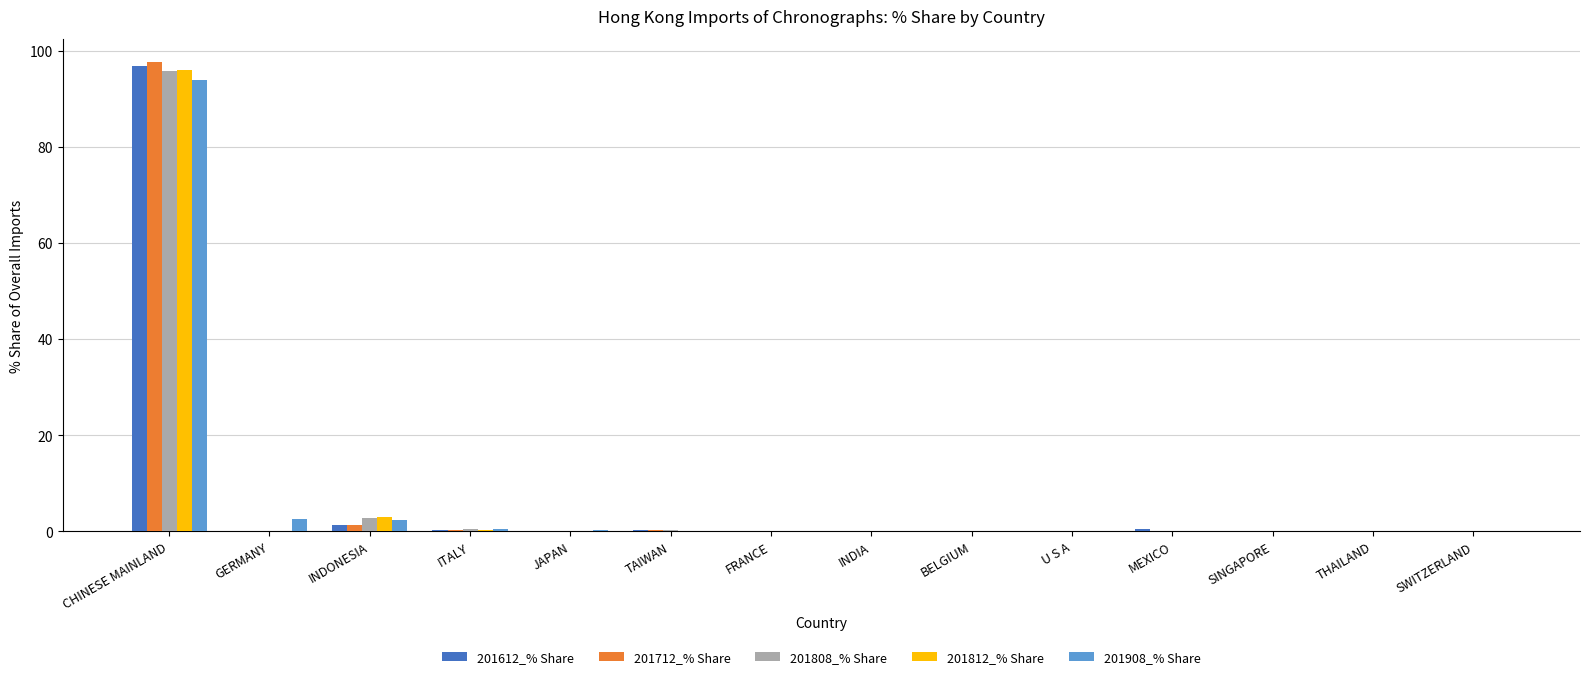

What is the average value of the 201908_% Share series?

7.1